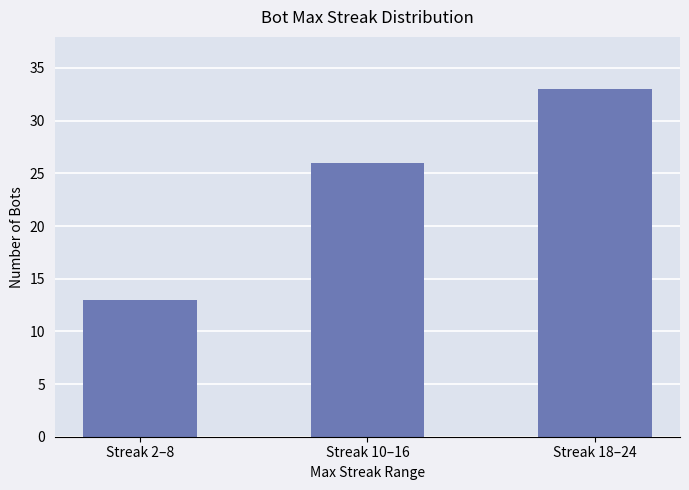

Is it true that the value at Streak 2–8 is 5?

False